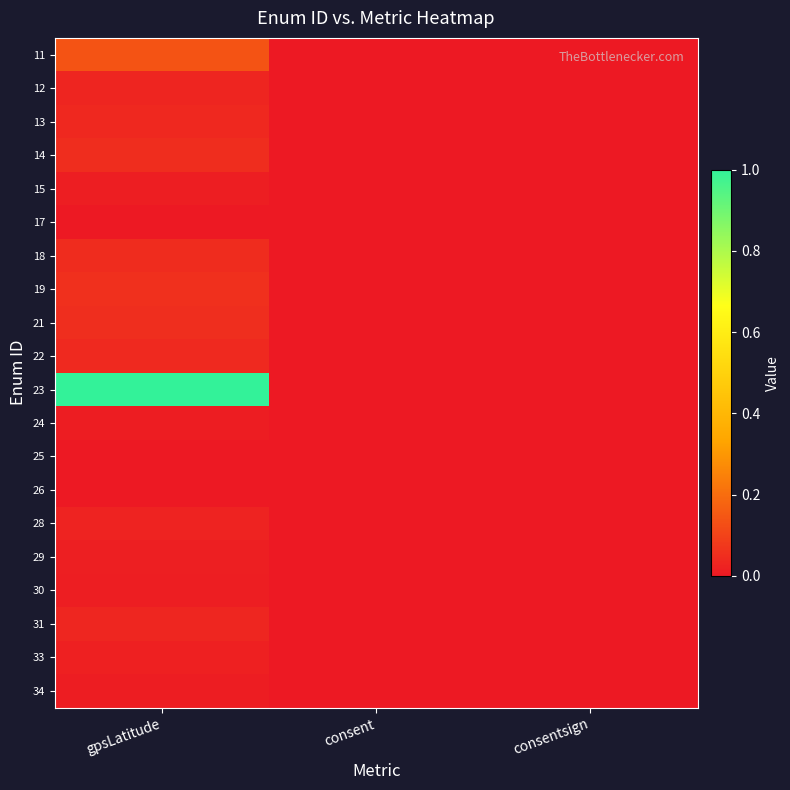

At consent, list the series in order from smallest to largest.

11, 12, 13, 14, 15, 17, 18, 19, 21, 22, 23, 24, 25, 26, 28, 29, 30, 31, 33, 34